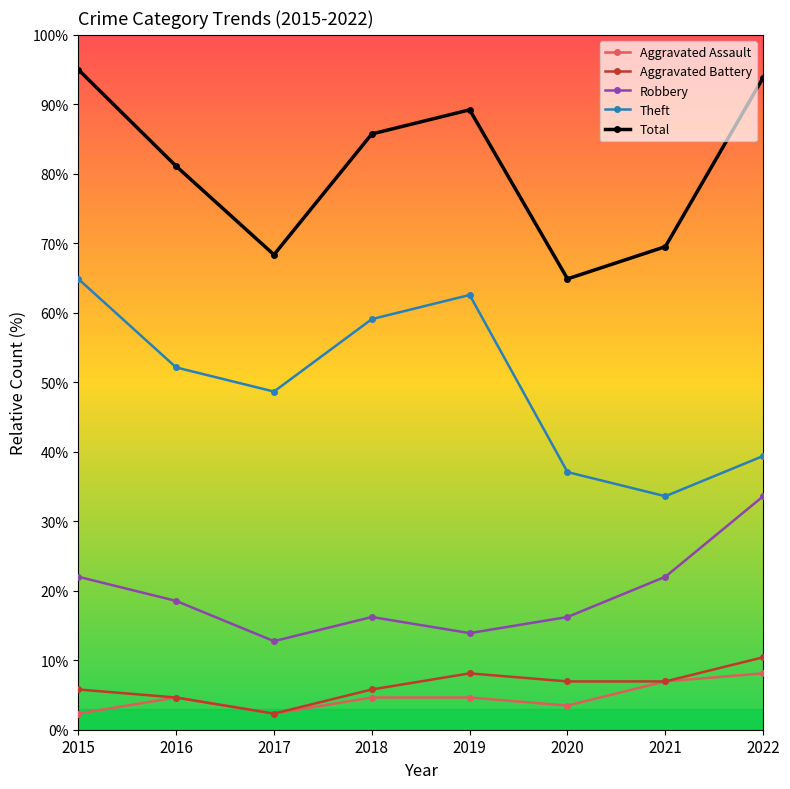

Is it true that Theft equals 64.9 at 2015?

True